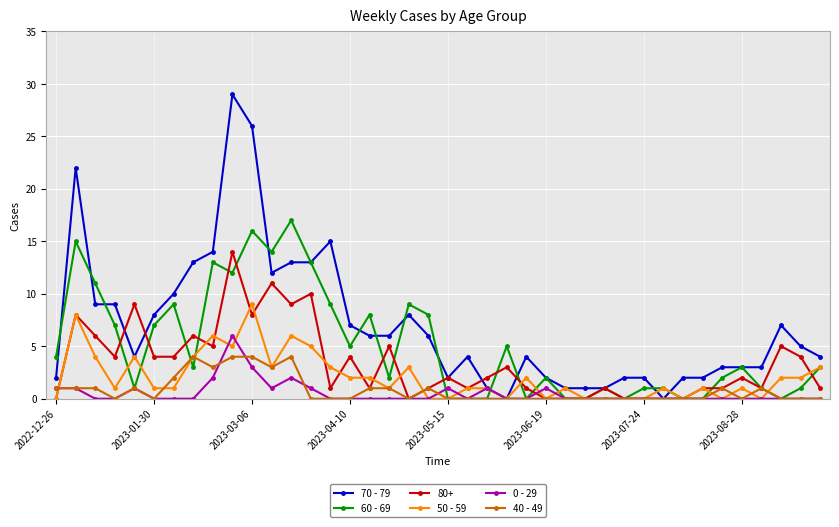

Which series has the largest range (max minus min)?

70 - 79